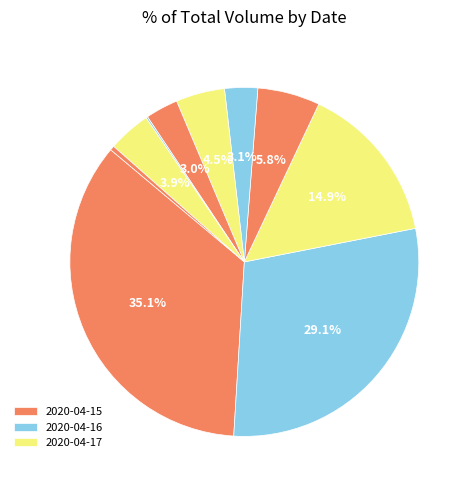

To the nearest percent, what is the average slice percentage?

10%